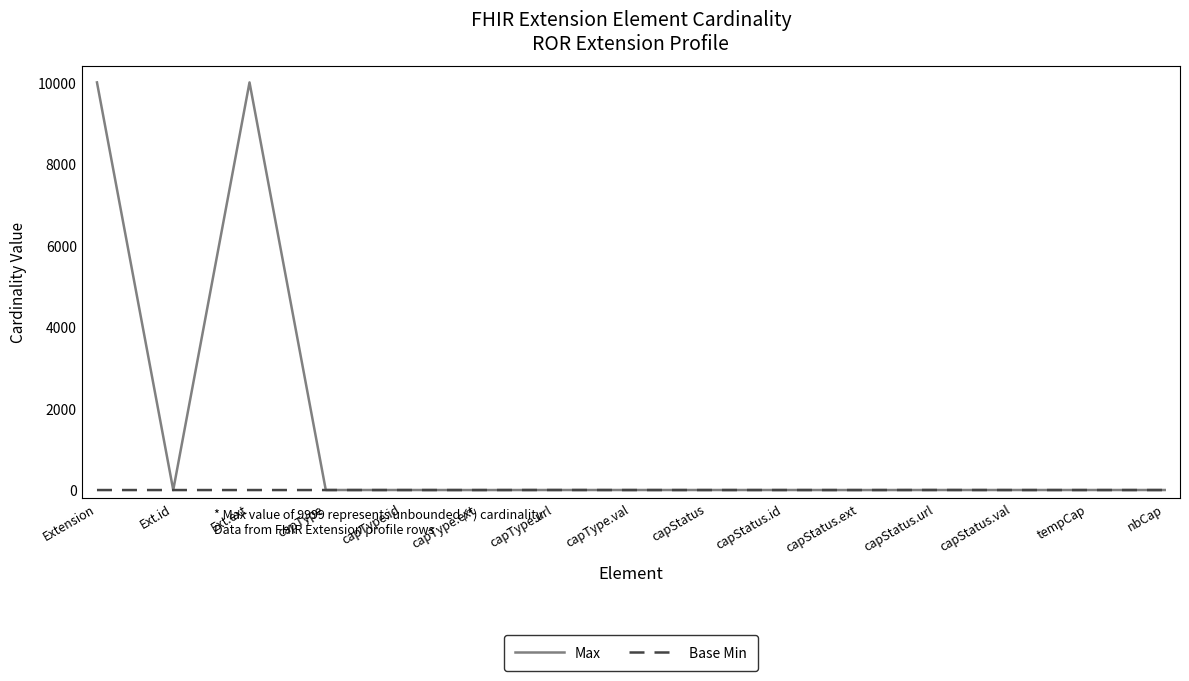

Which series has the largest total across all categories?

Max